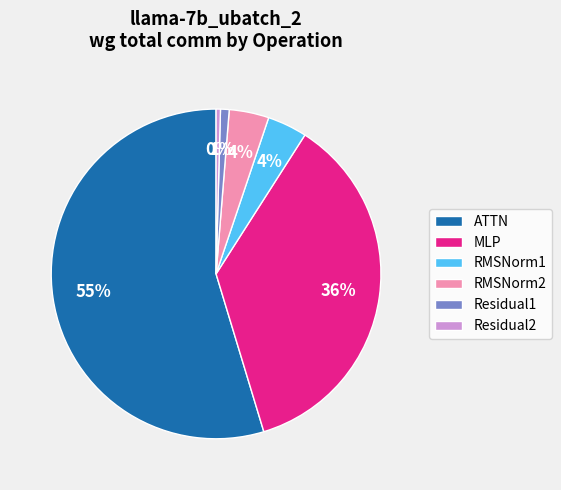

Does RMSNorm2 account for over 50% of the chart?

No